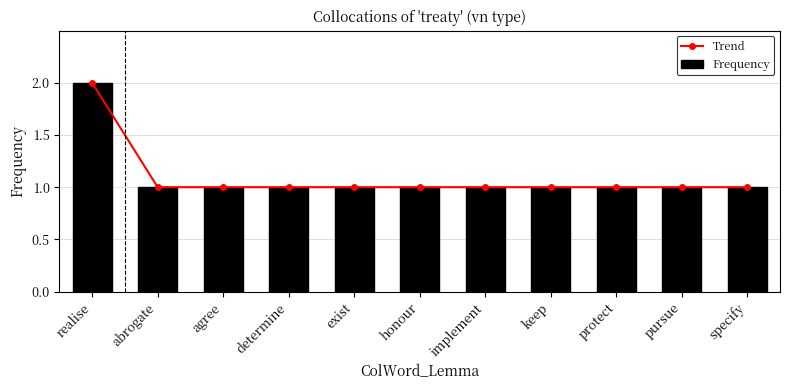

What is the label of the 10th bar from the right?

abrogate